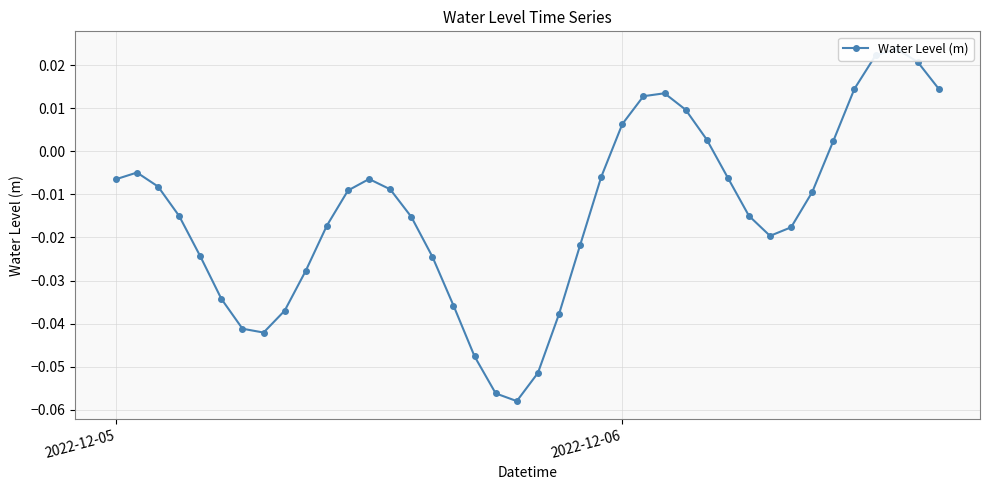

At which label does the data first exceed 0?

2022-12-06